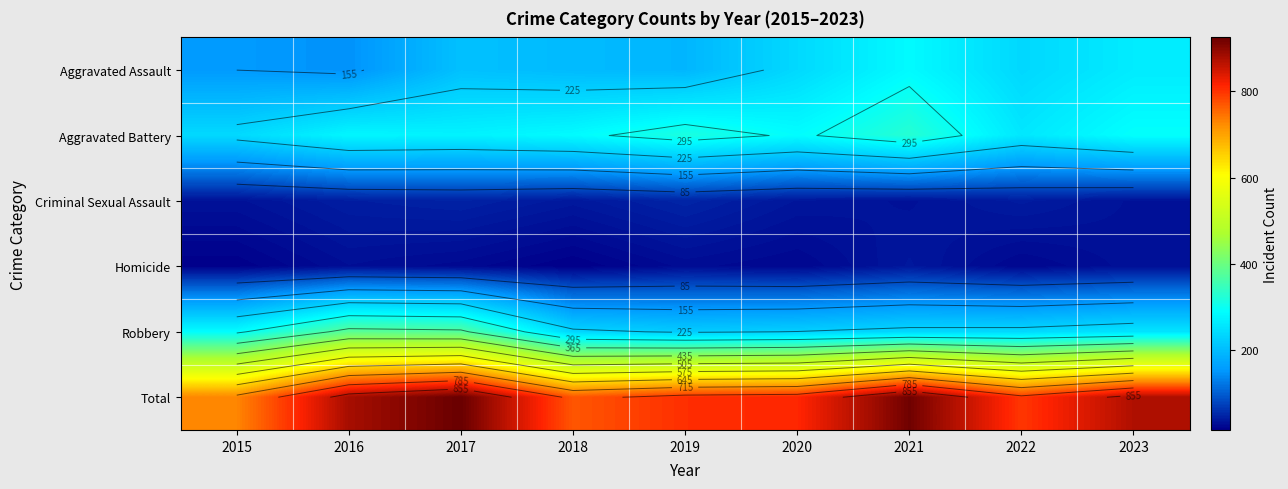

List the series in order of their peak value, highest first.

Total, Robbery, Aggravated Battery, Aggravated Assault, Criminal Sexual Assault, Homicide